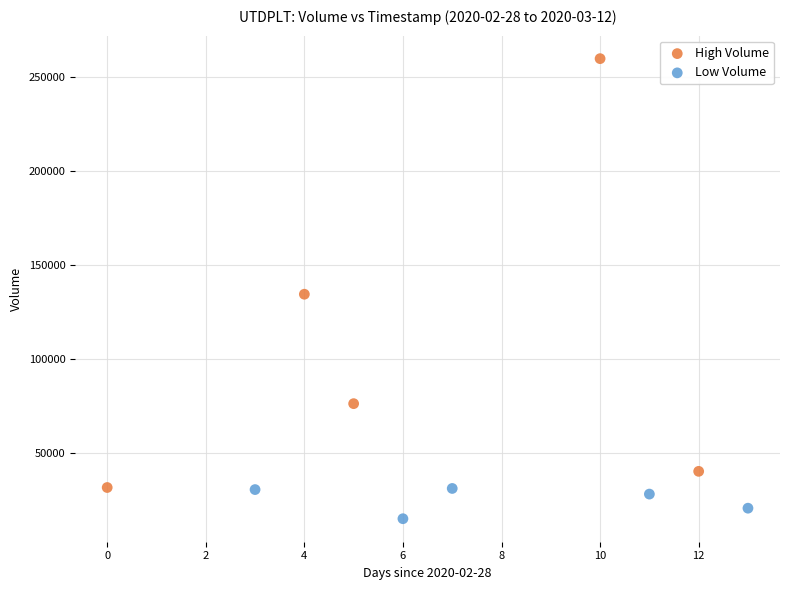

Which series contains the highest Y value?

High Volume